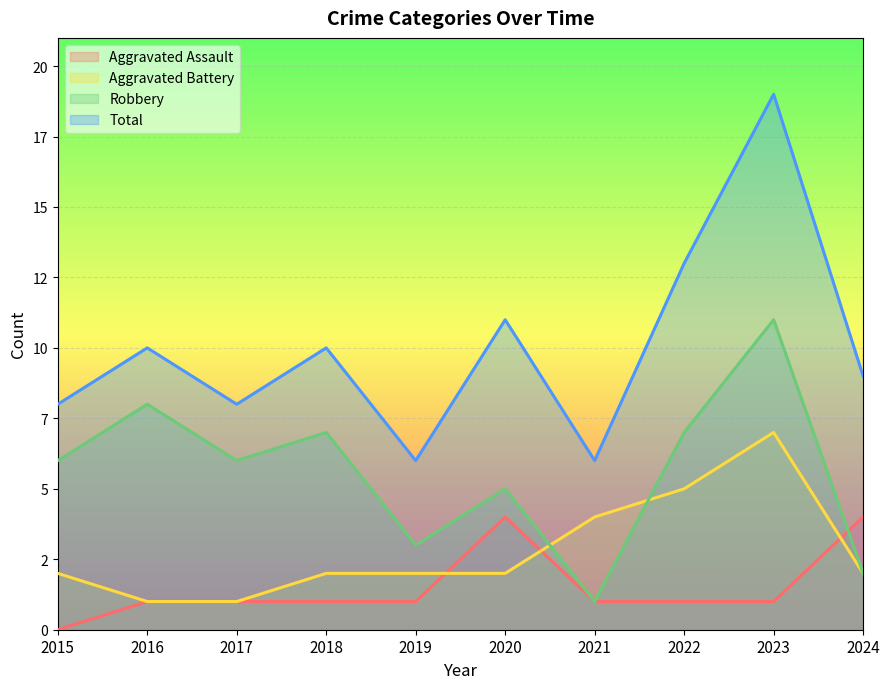

Which series has the largest range (max minus min)?

Total